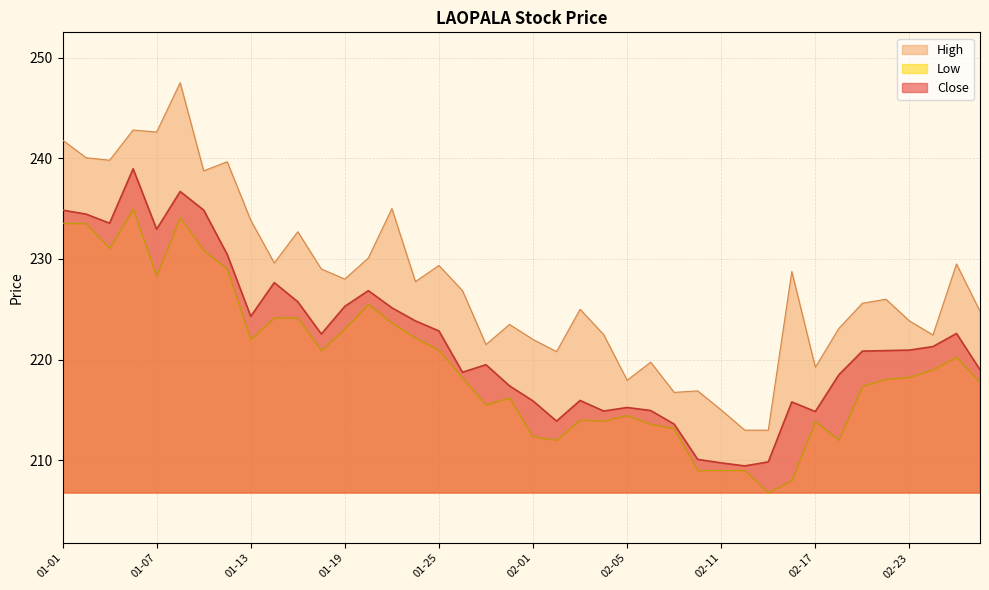

The Close series shows 225.3 at 01-19. True or false?

True